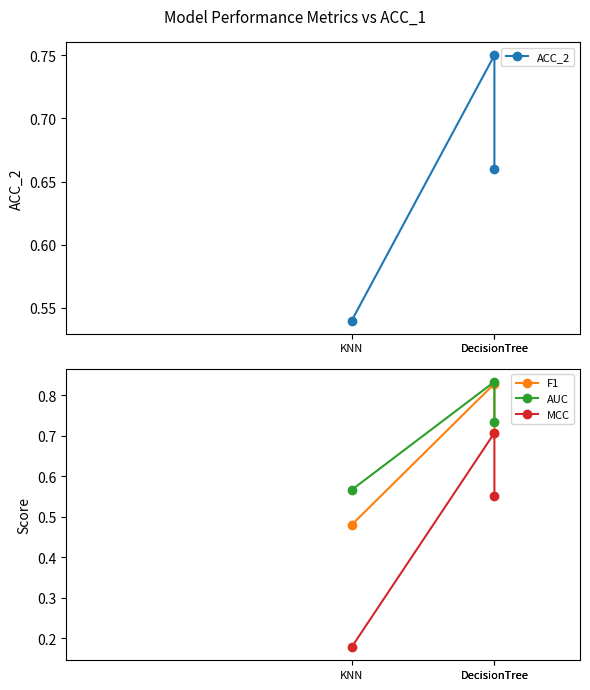

Is it true that F1 equals 0.7 at DecisionTree?

True